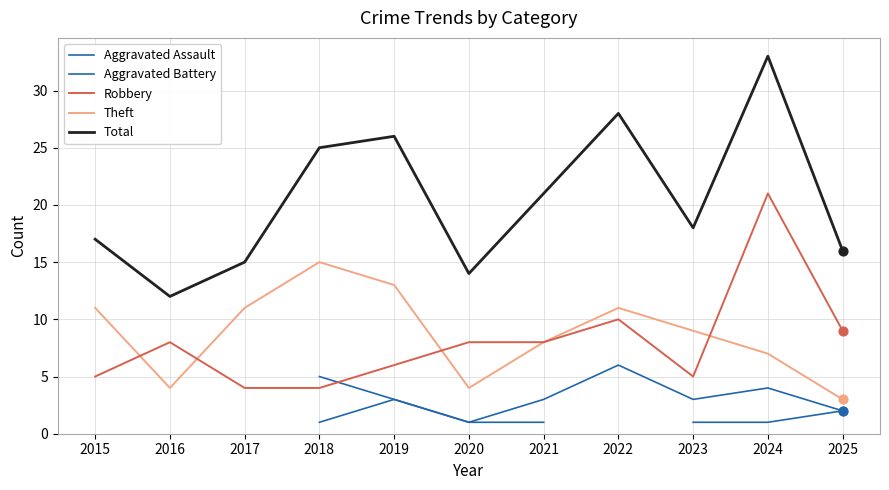

At which category is the sum across all series the highest?

2024